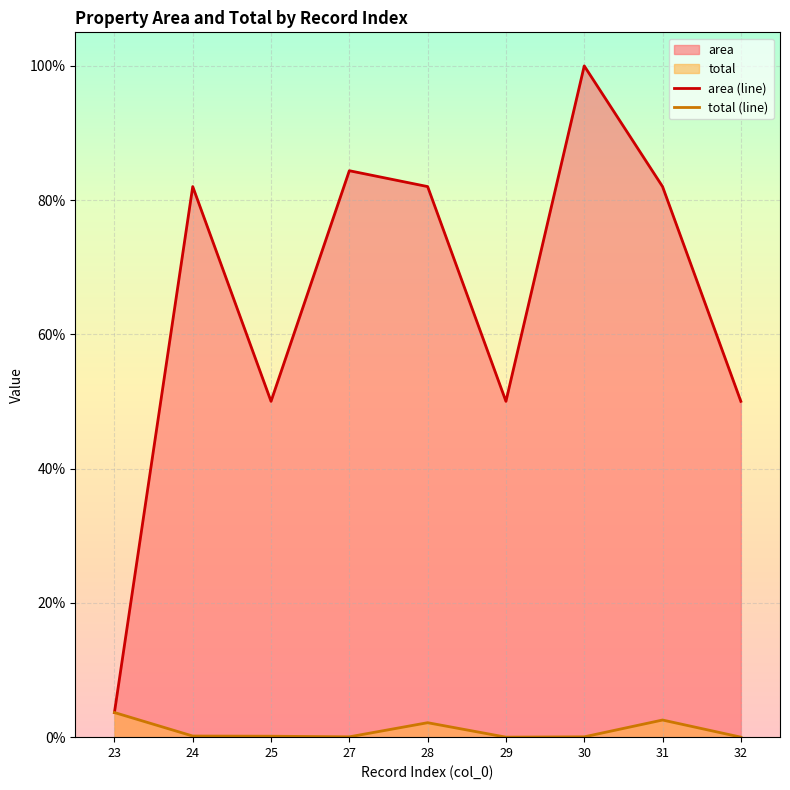

What is the difference between the highest and lowest values at 28?

79.9